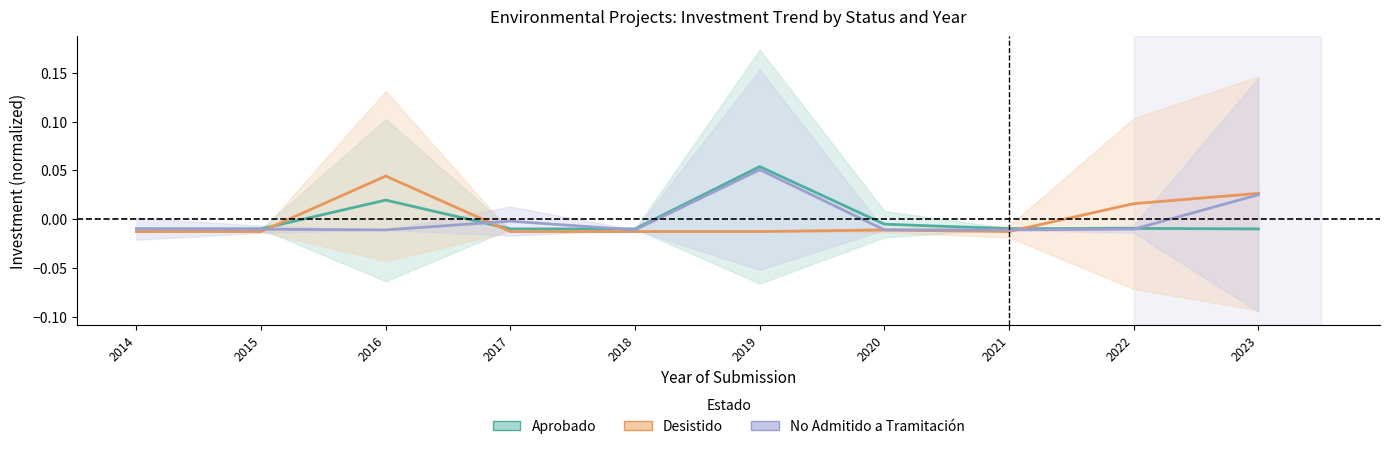

Which series has the largest range (max minus min)?

Aprobado